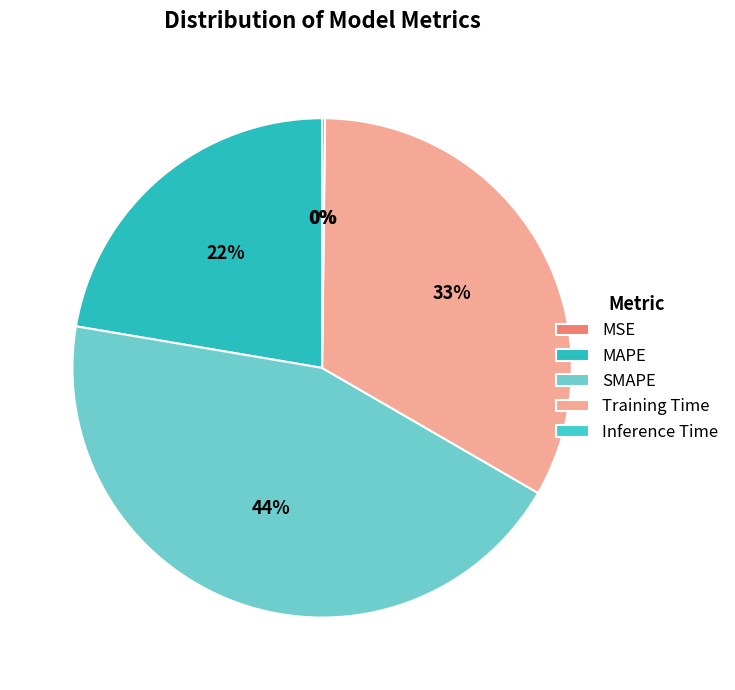

Count the number of slices in the pie.

5